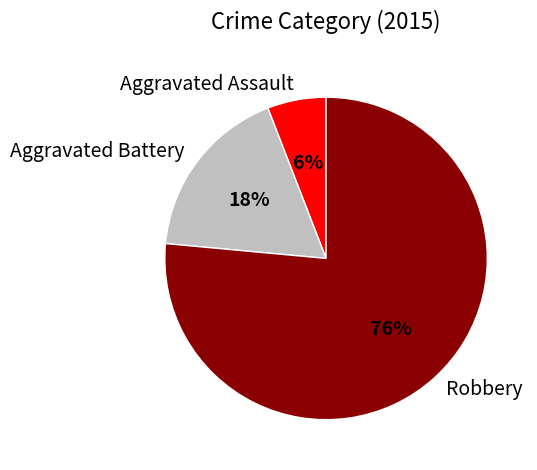

What percentage is the Aggravated Assault slice, to the nearest percent?

6%